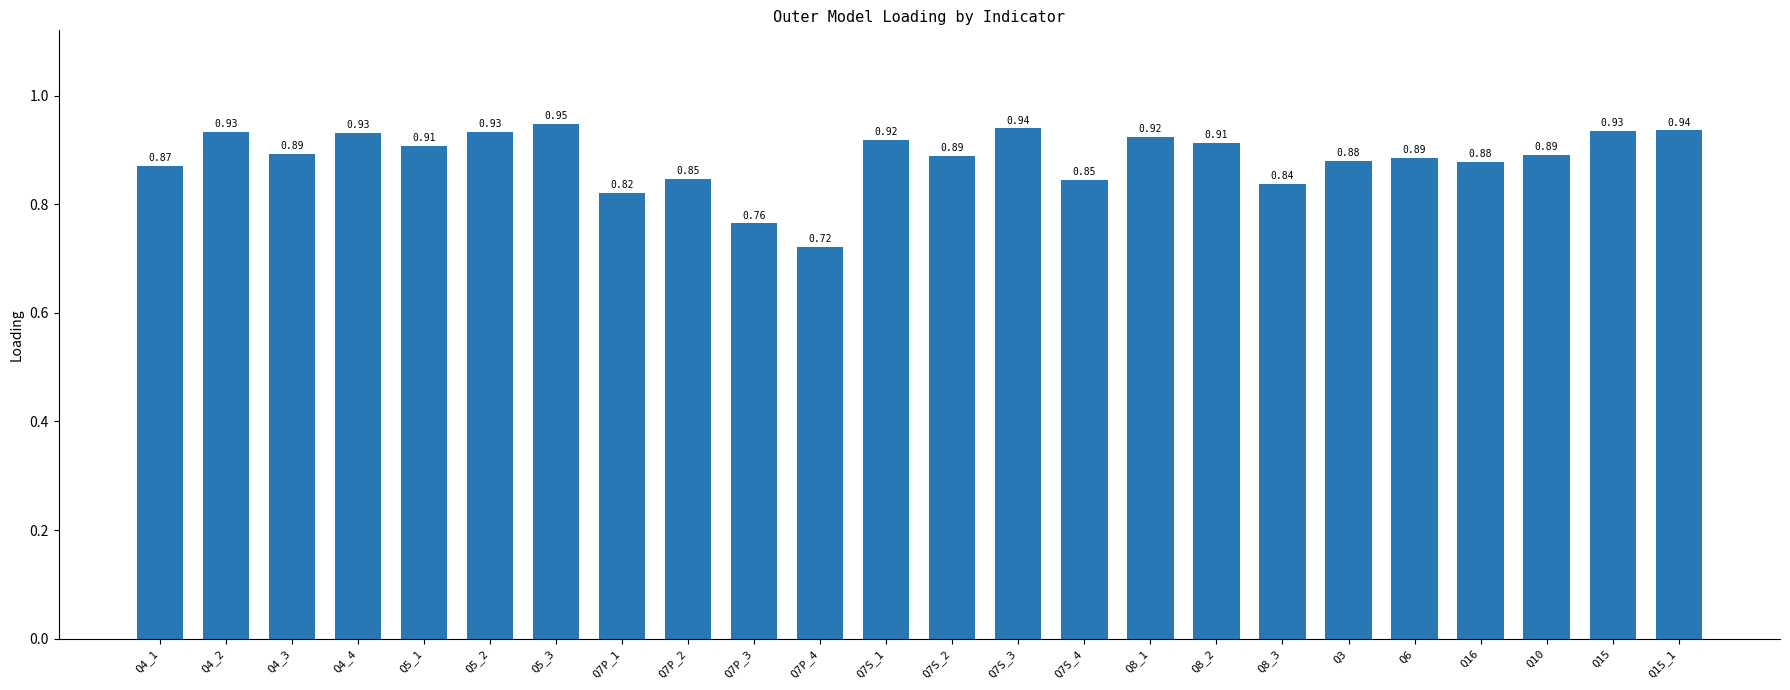

Does the chart contain stacked bars?

No